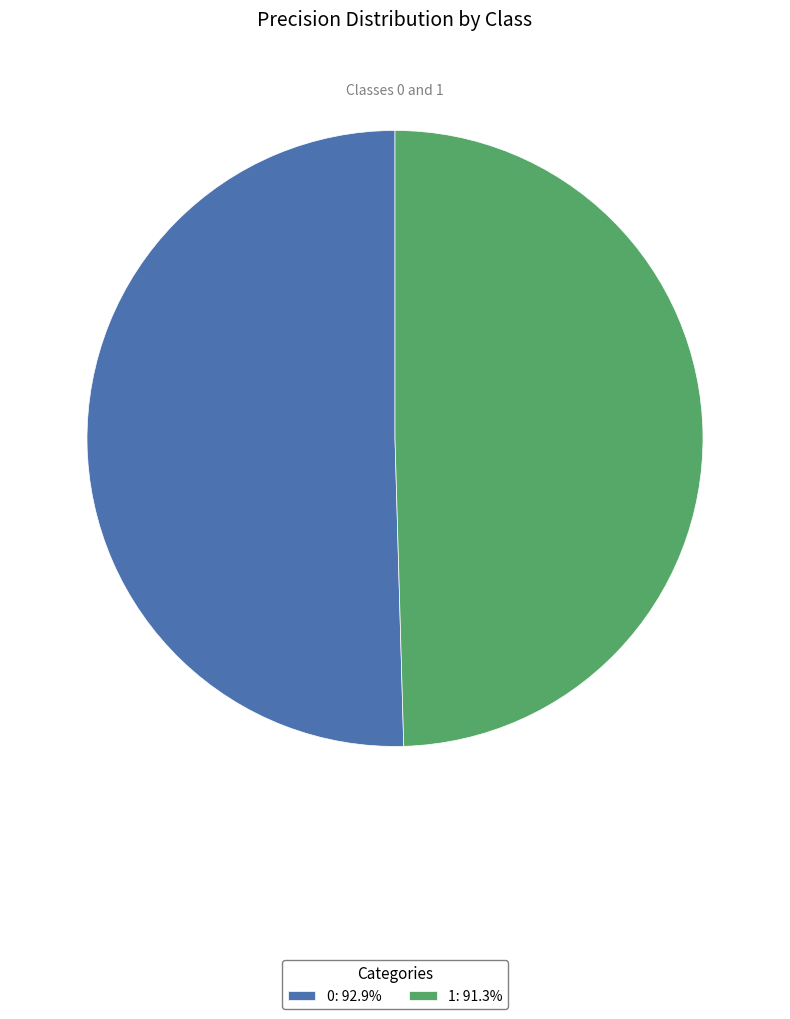

Do 1: 91.3% and 0: 92.9% together represent more than half of the pie?

Yes